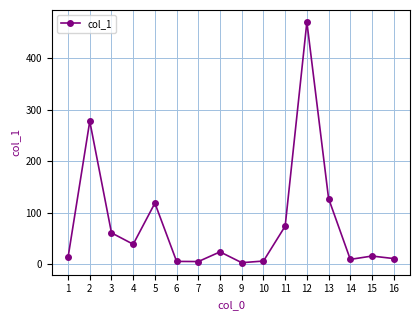

True or false: the data shows 24.3 at 8.

True